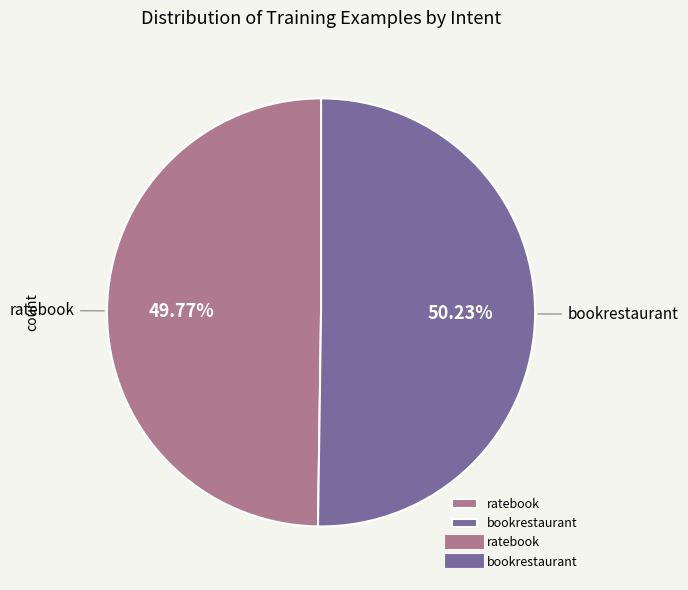

To the nearest percent, what is the average slice percentage?

50%